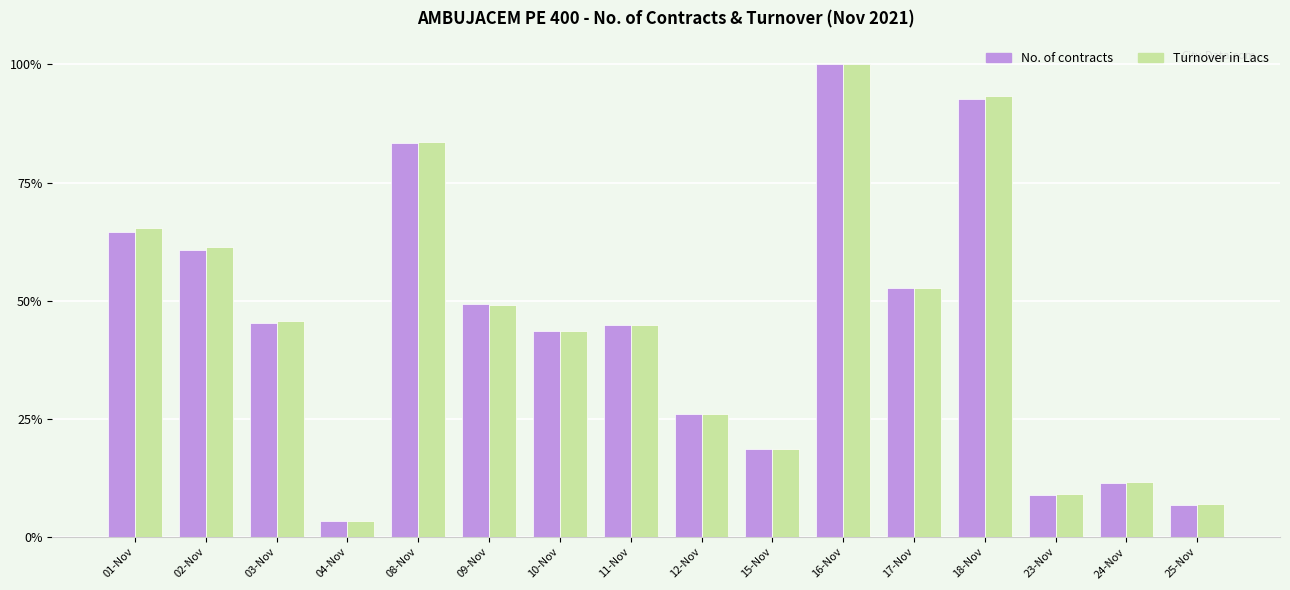

Between 02-Nov and 04-Nov, which series saw the biggest shift?

Turnover in Lacs